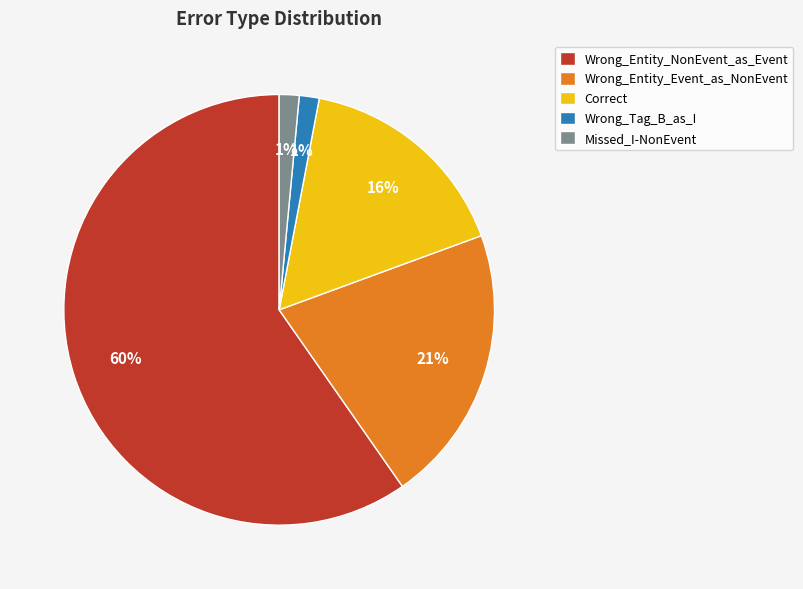

To the nearest percent, what is the difference between the Missed_I-NonEvent and Correct slice percentages?

15%